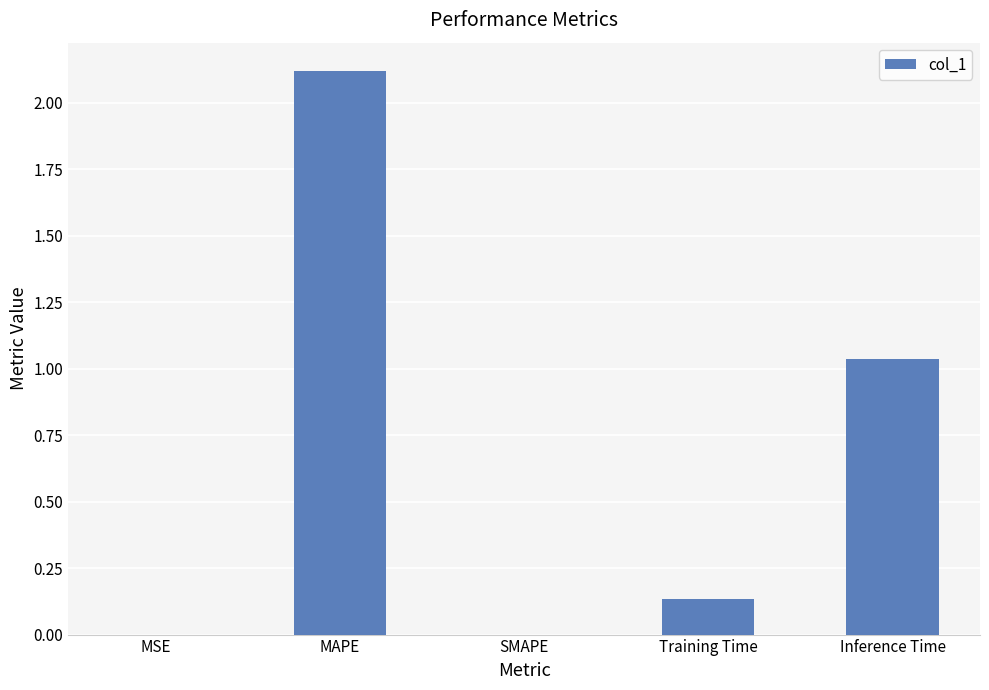

The value at SMAPE is 0.0. True or false?

True